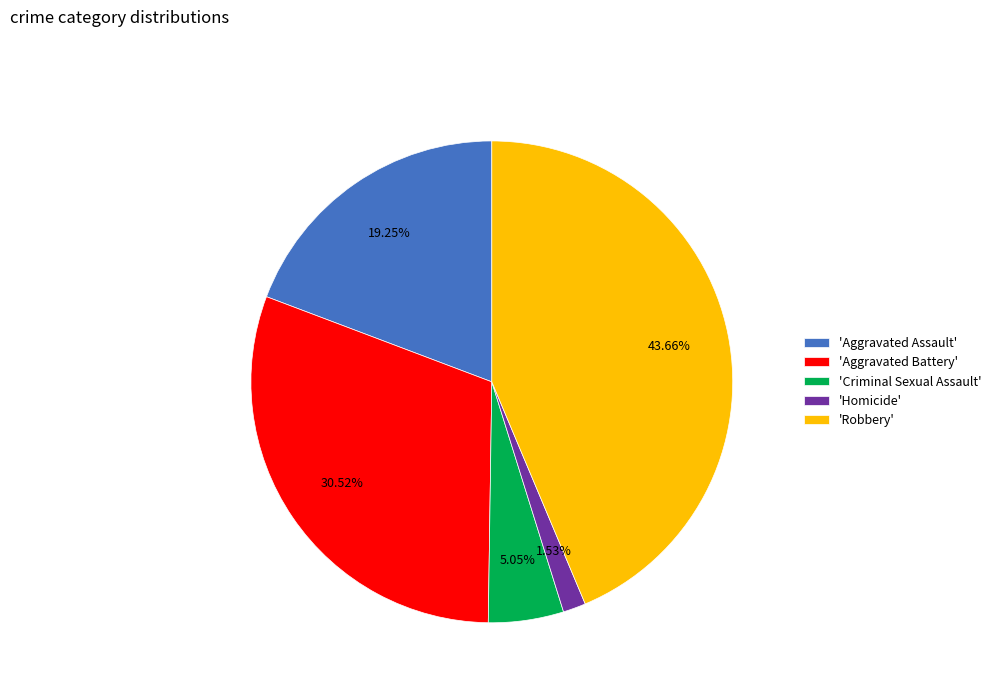

Rank the categories by value from lowest to highest.

'Homicide', 'Criminal Sexual Assault', 'Aggravated Assault', 'Aggravated Battery', 'Robbery'